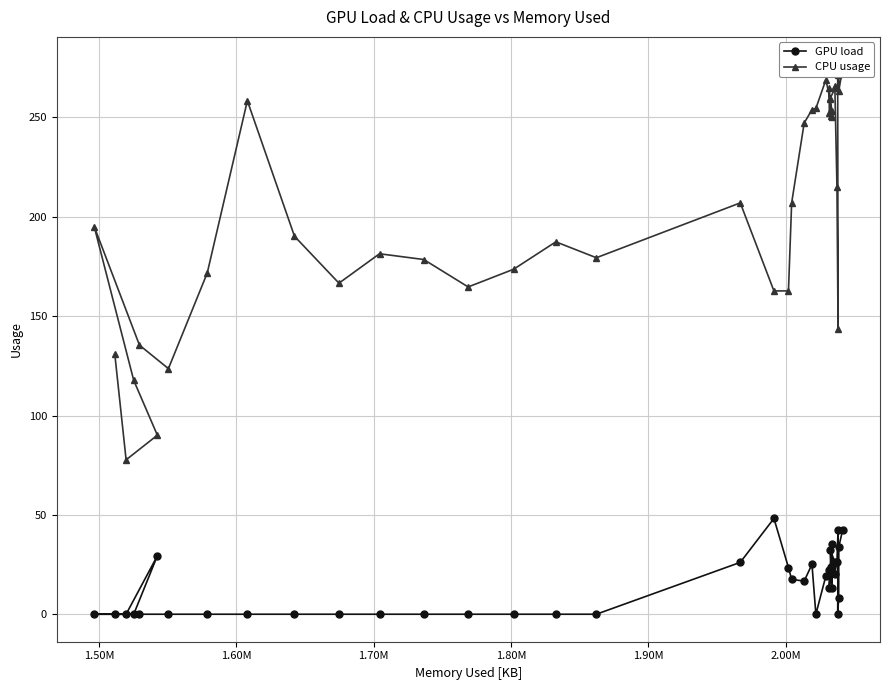

Is the value of GPU load at 38 greater than the value of CPU usage at 2.10M?

No